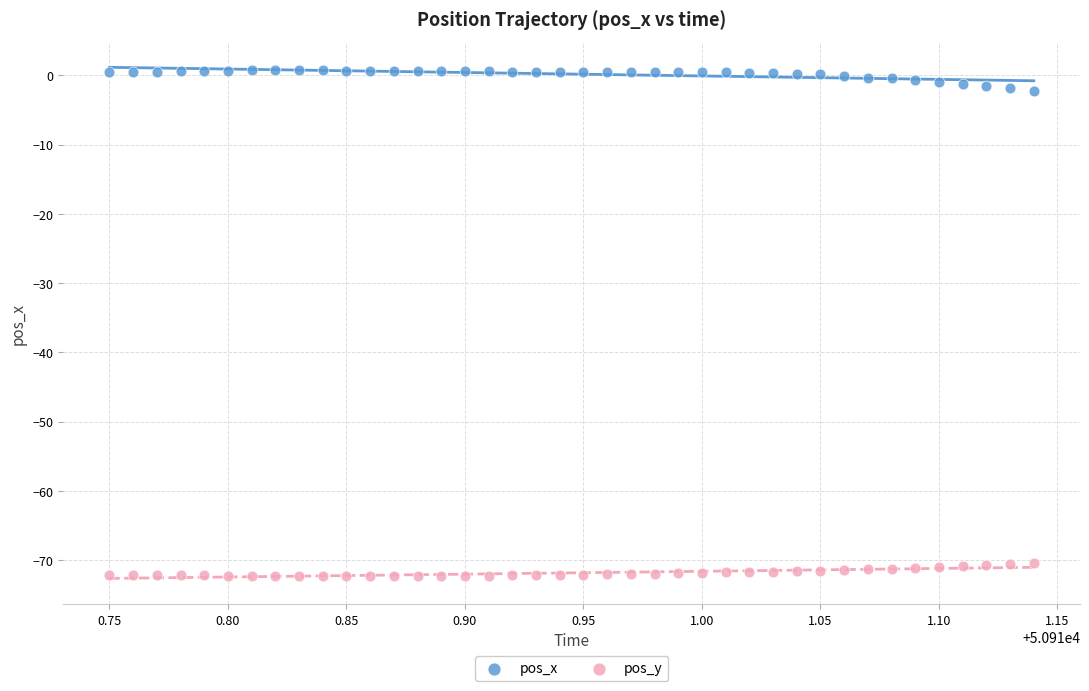

Which series reaches the maximum Y coordinate?

pos_x